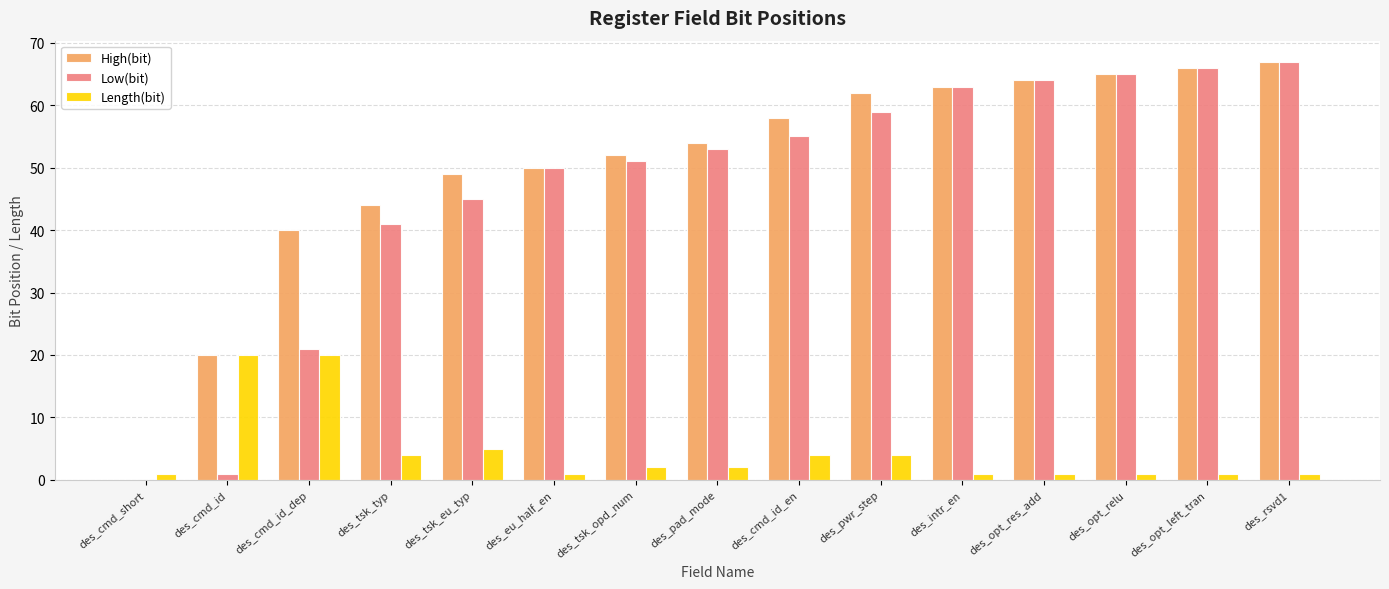

What is the approximate value of High(bit) at des_cmd_id, to the nearest 10?

20